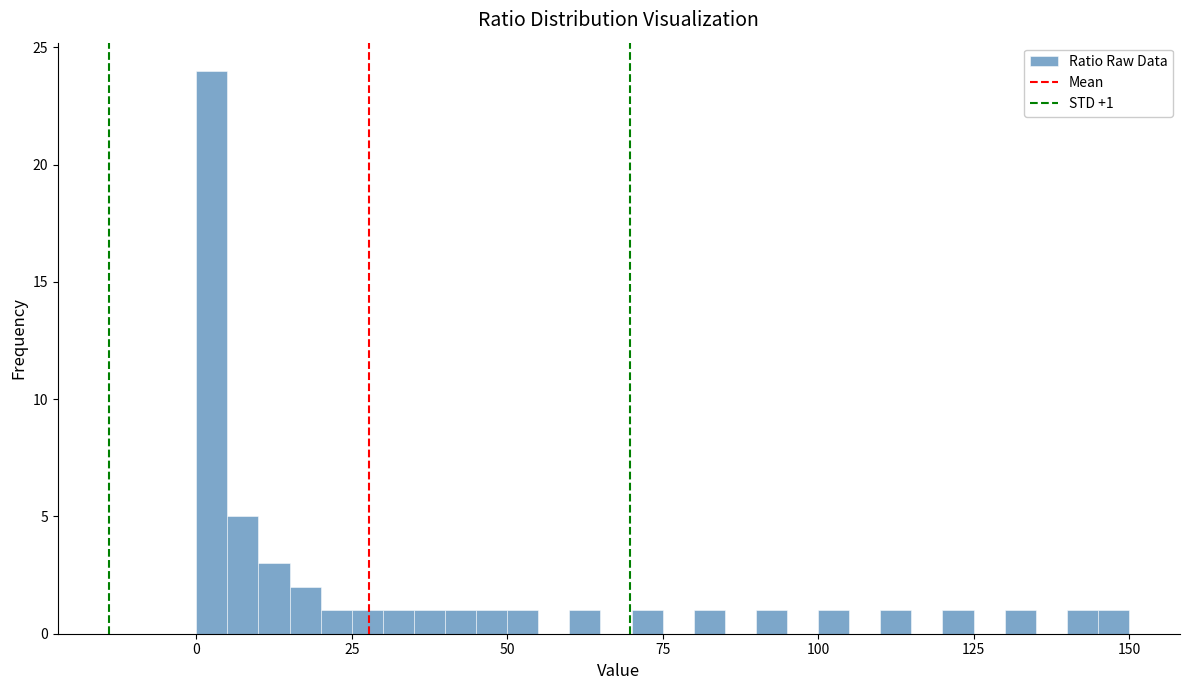

Around what value on the x-axis is the tallest bar? Give the approximate position of its centre, as read against the axis.

5